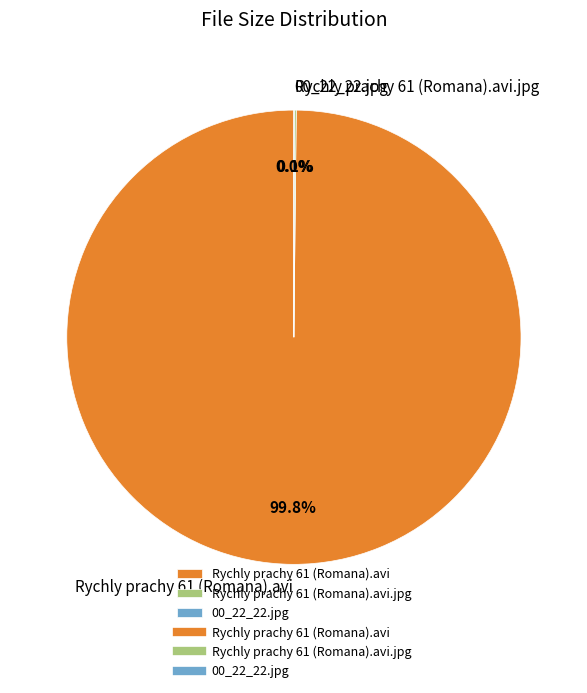

What is the largest slice in the pie chart?

Rychly prachy 61 (Romana).avi